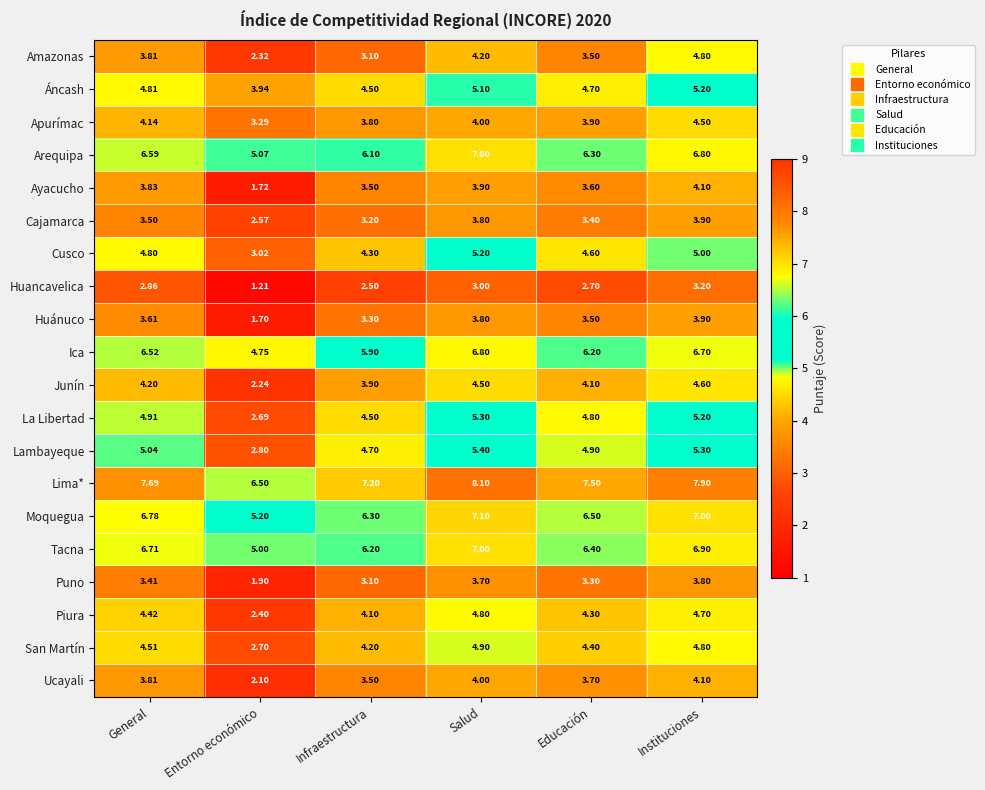

What is the maximum value shown in the chart?

8.1